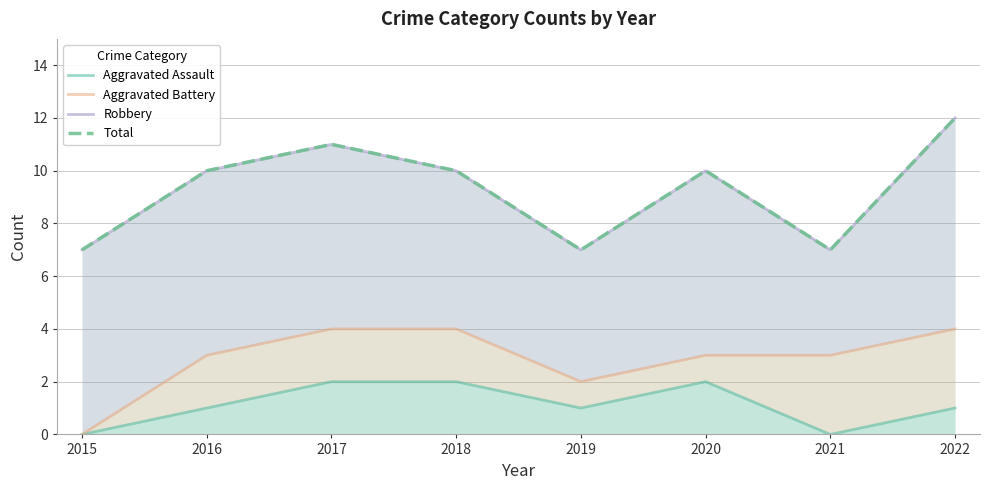

True or false: Total has a value of 16 at 2020.

False